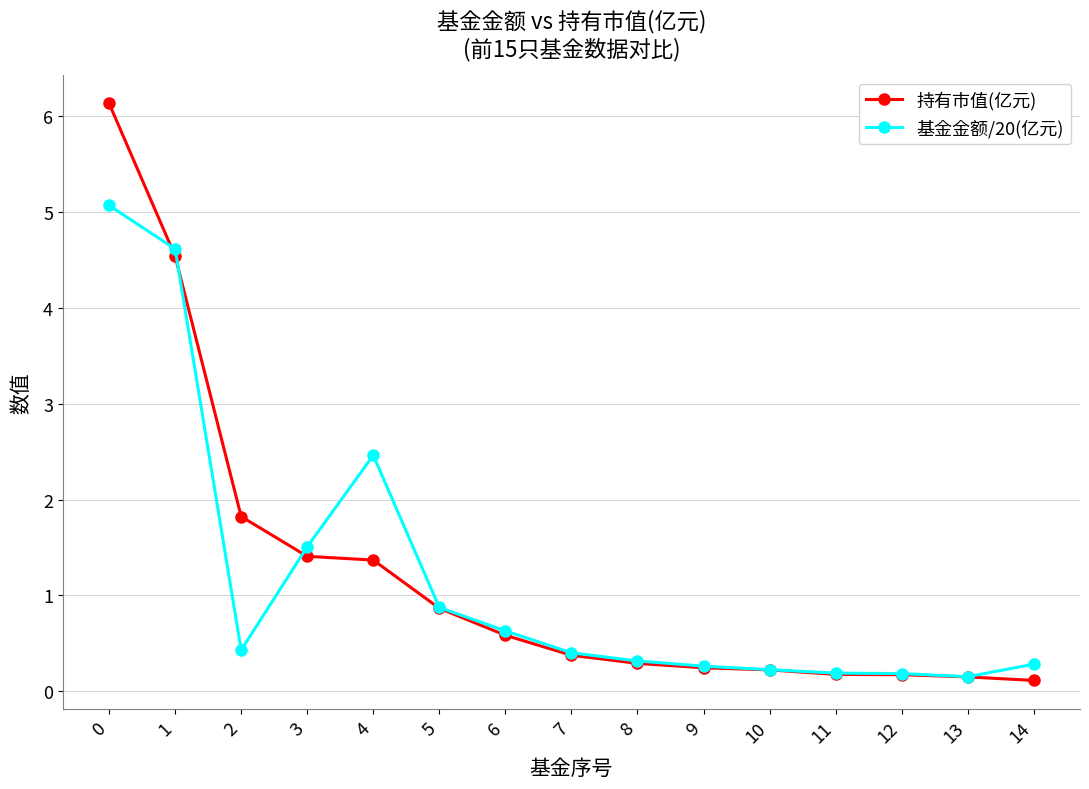

List the series in order of their peak value, highest first.

持有市值(亿元), 基金金额/20(亿元)